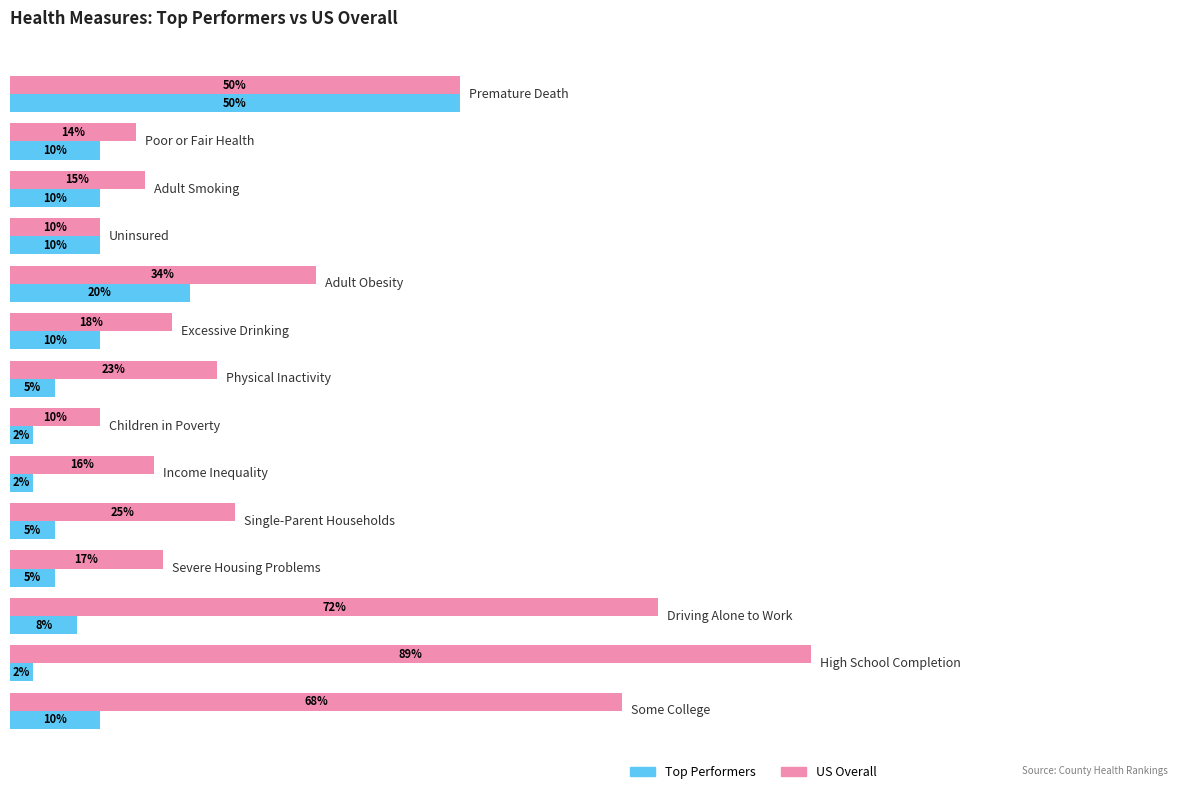

What is the maximum value for Top Performers?

0.5